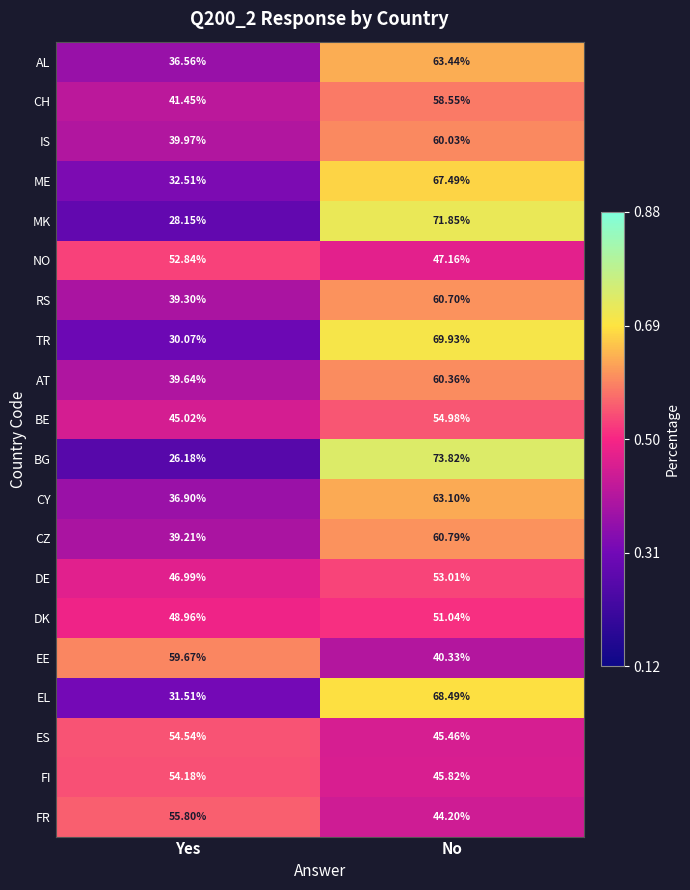

Which label corresponds to the largest value in the chart?

No